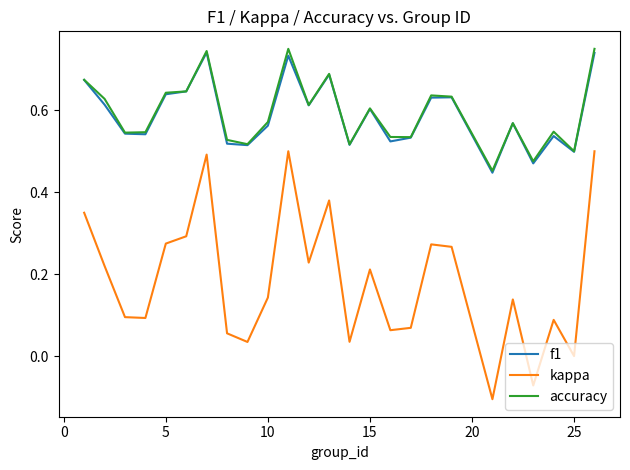

True or false: kappa and f1 cross at least once.

False